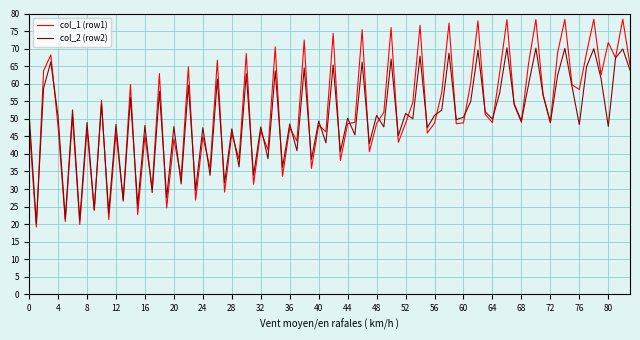

Rank the series by their maximum value, from lowest to highest.

col_2 (row2), col_1 (row1)